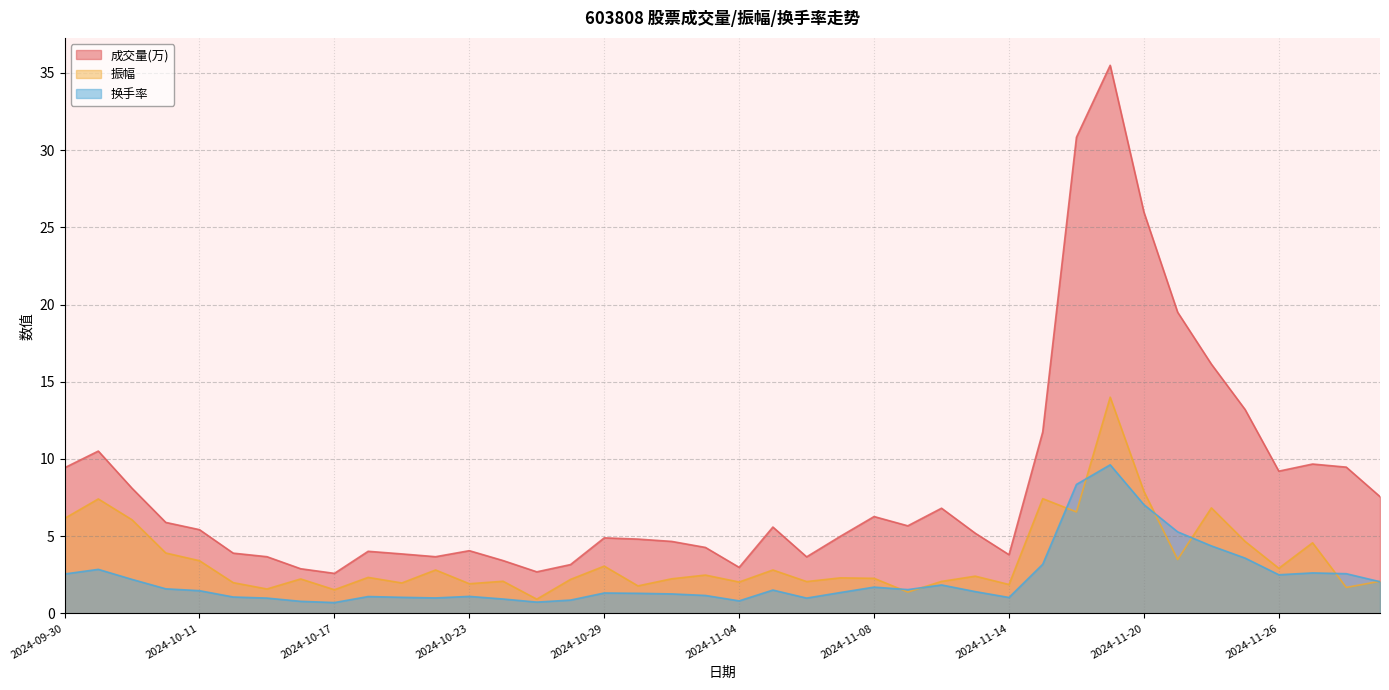

How many lines are shown in the chart?

3